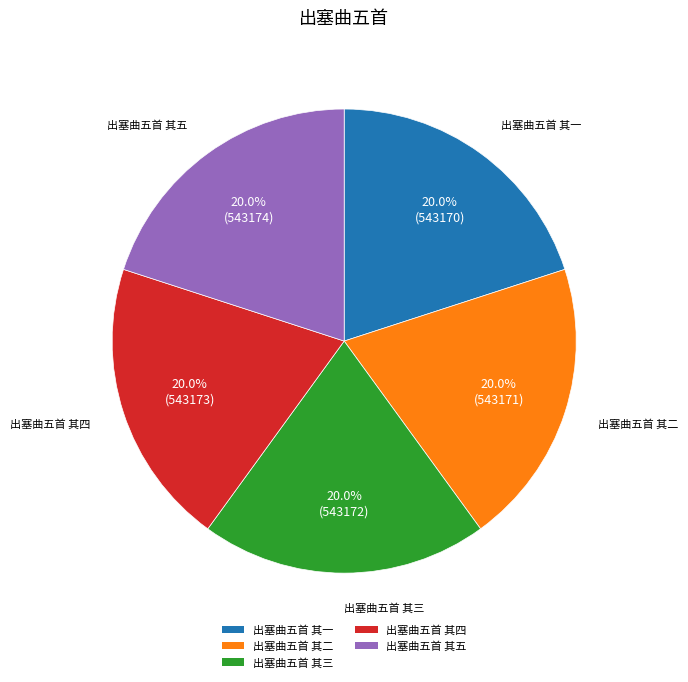

To the nearest percent, what is the average slice percentage?

20%